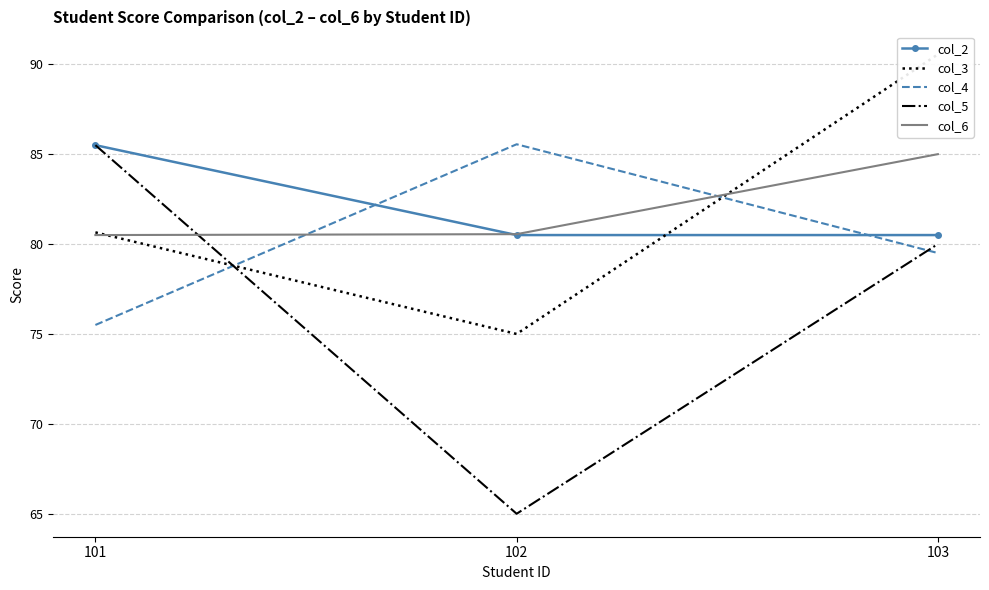

Which has a higher value, 102 or 103?

102